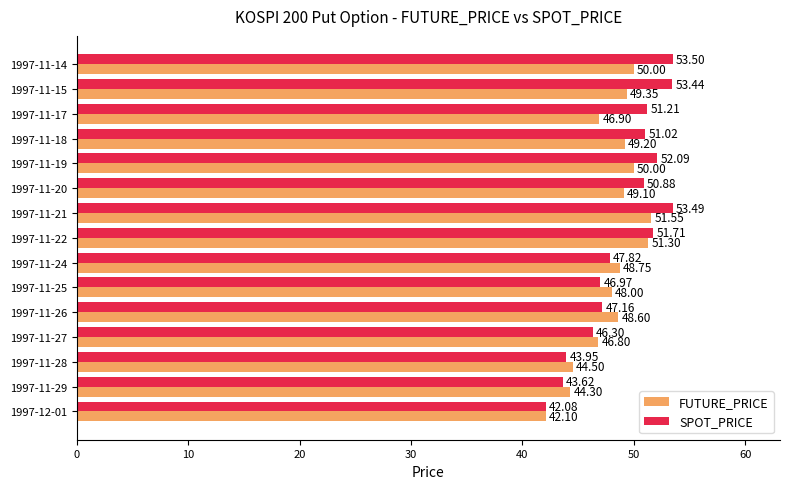

What is the sum of all SPOT_PRICE values?

735.2